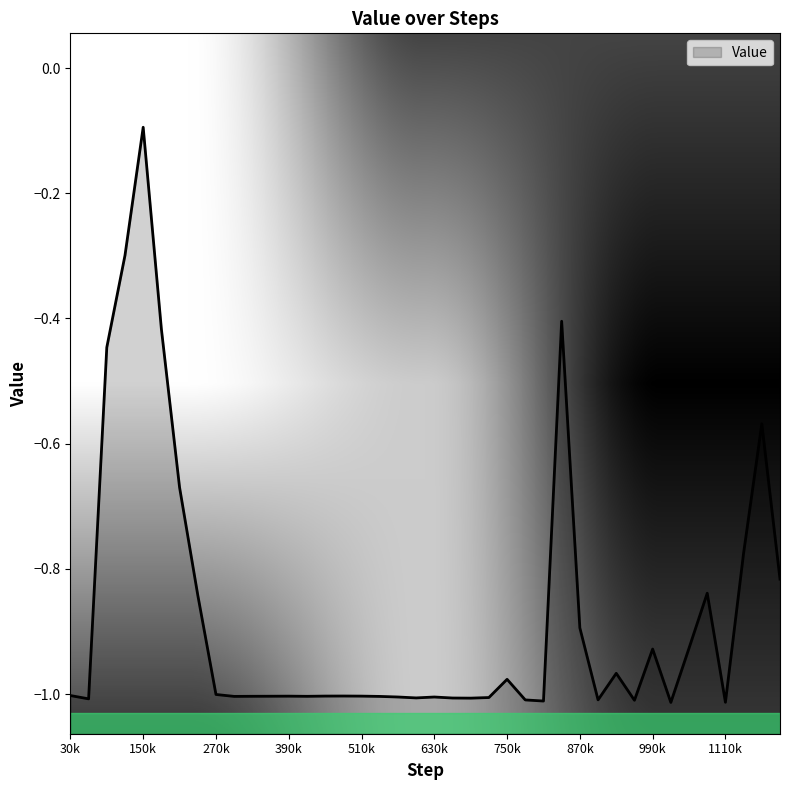

At which label is the value closest to 0?

150k